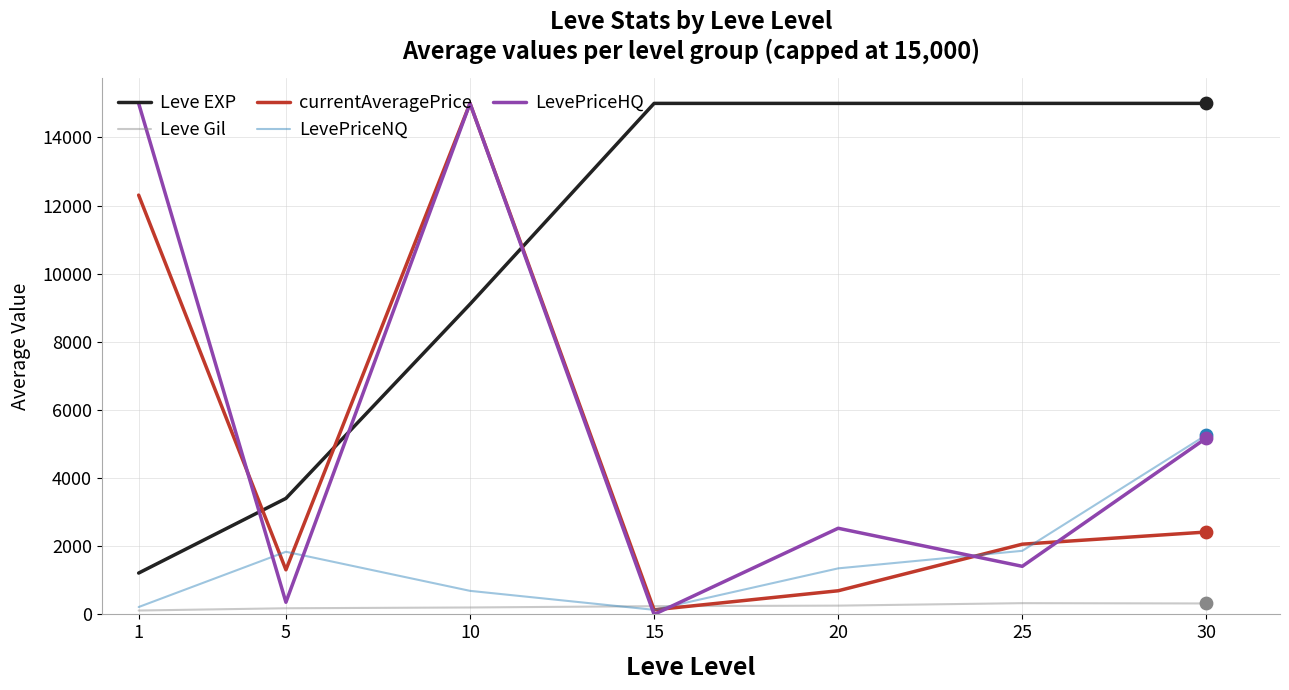

Is the value of Leve Gil at 10 greater than the value of currentAveragePrice at 30?

No